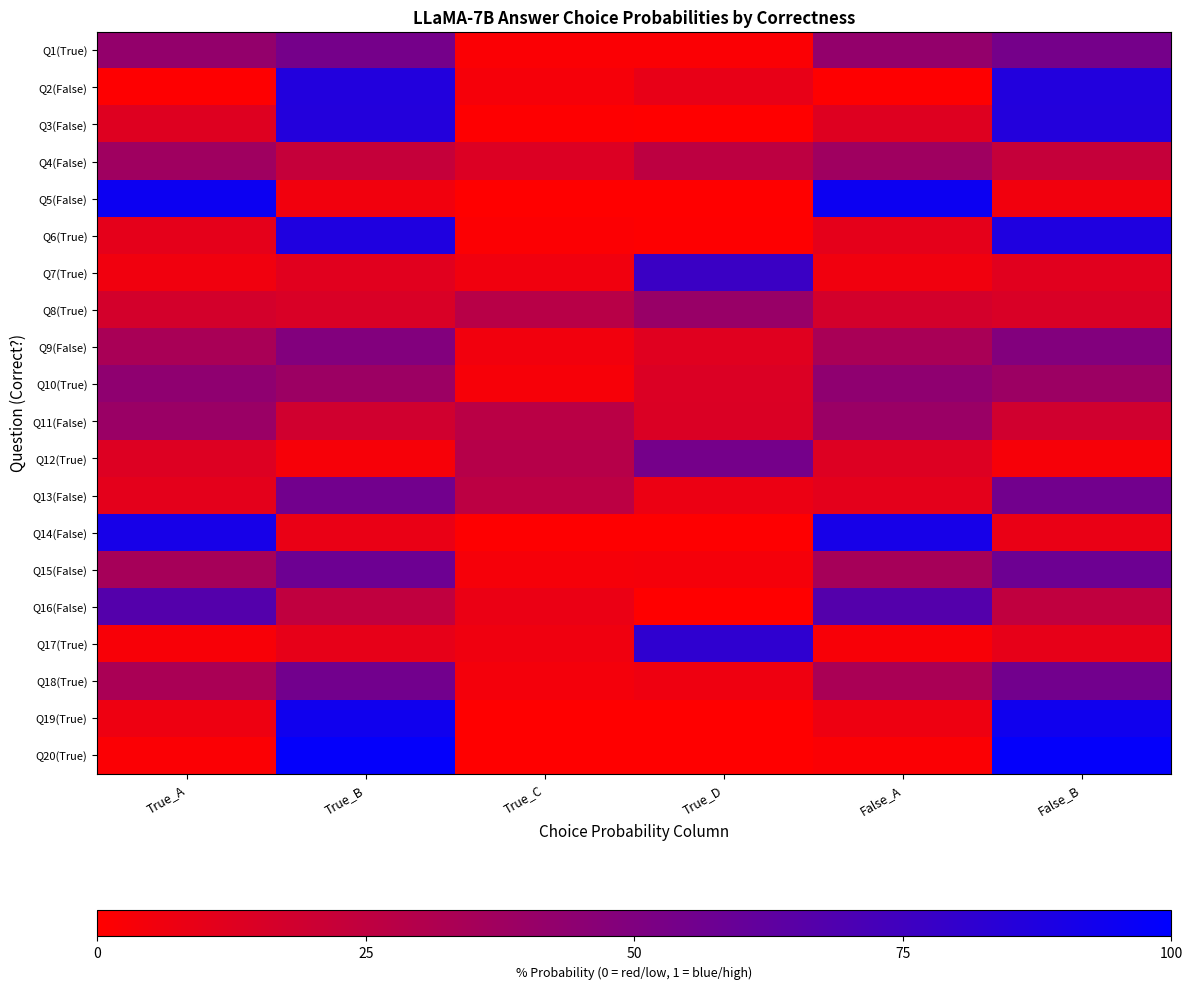

What is the total value across all series at True_A?

6.0